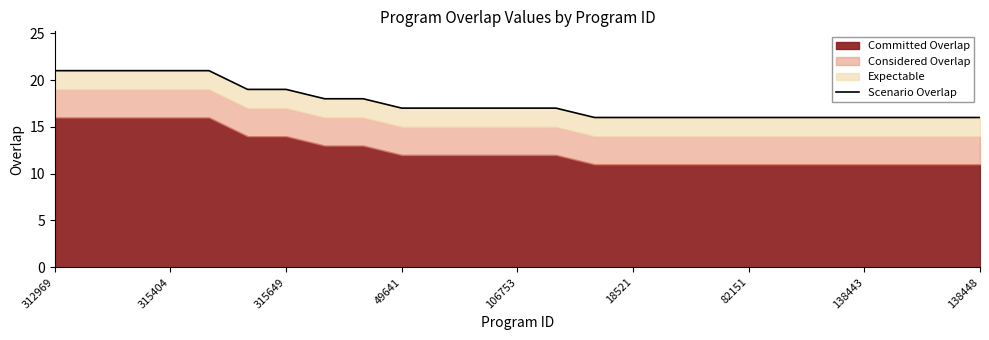

Is it true that the value at 312969 is 21?

True